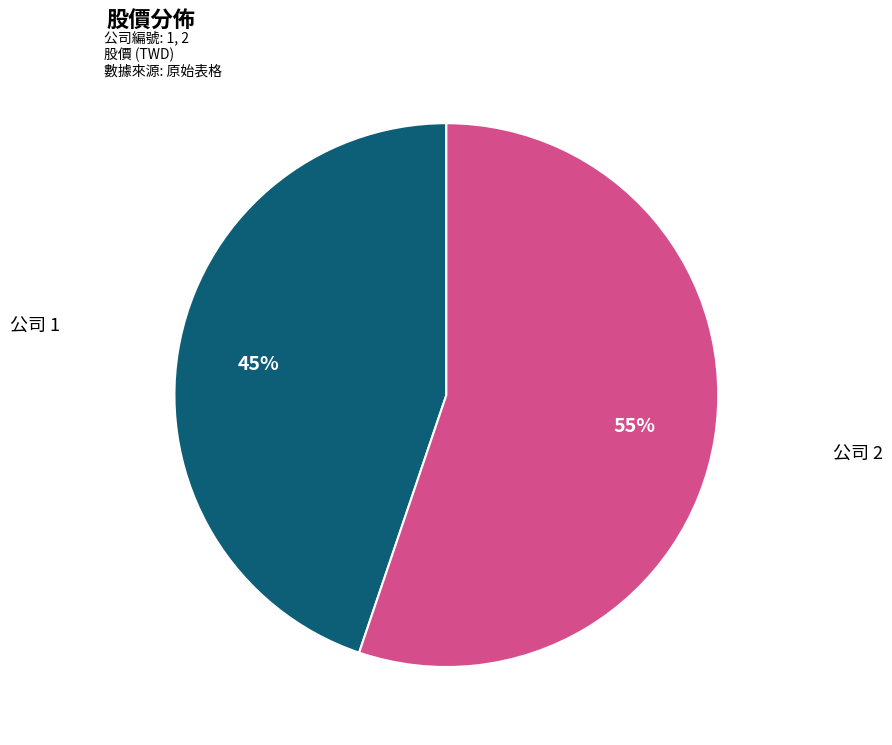

Is there any slice that represents more than half of the pie?

Yes